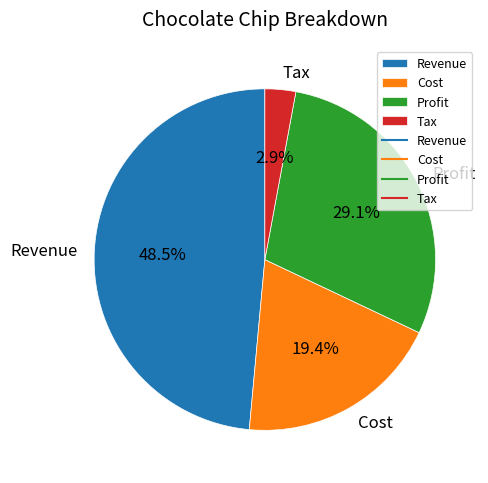

Which has a higher value, Cost or Profit?

Profit